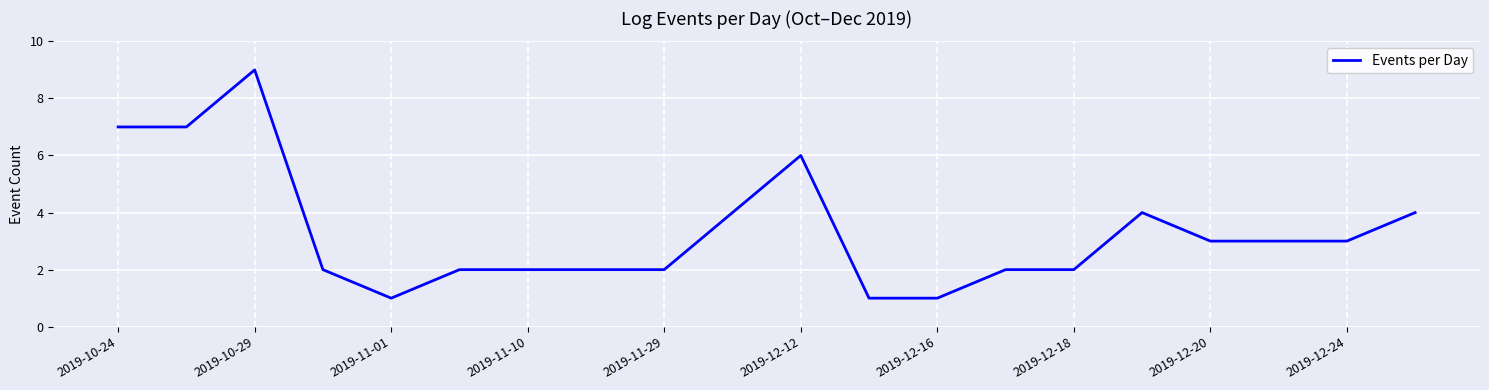

Reading left to right, what are all the values shown in this chart?

7	7	9	2	1	2	2	2	2	4	6	1	1	2	2	4	3	3	3	4